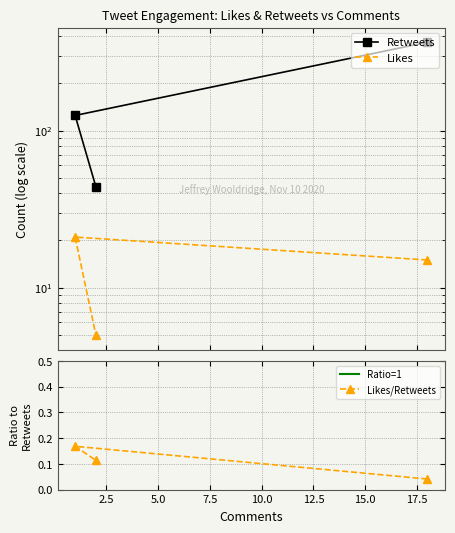

Where does the Likes series first go above 15?

1